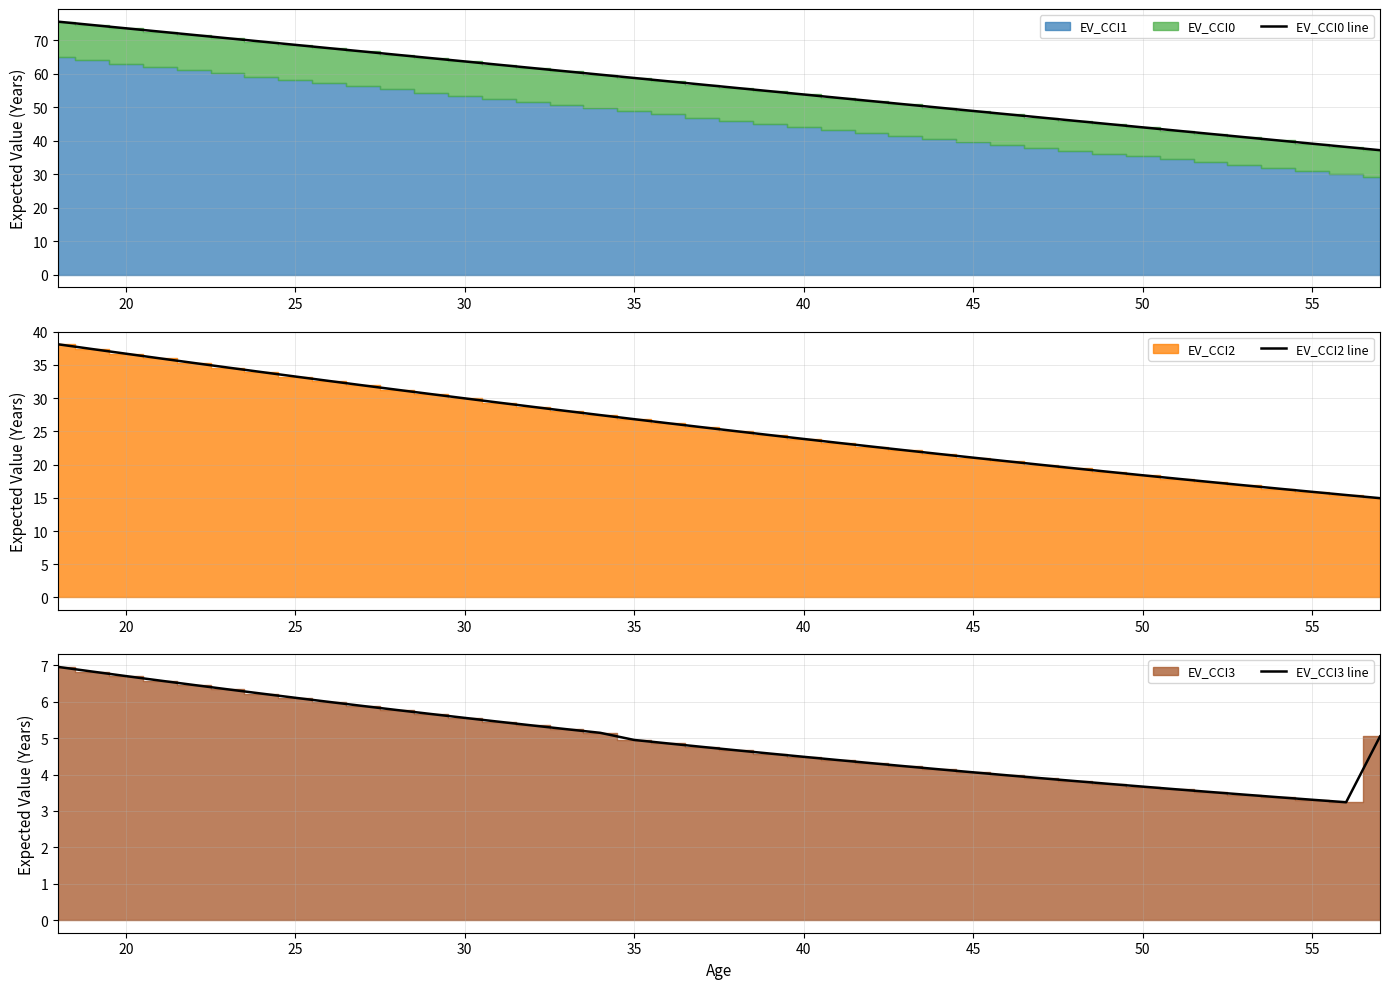

True or false: EV_CCI3 line and EV_CCI2 line cross at least once.

False